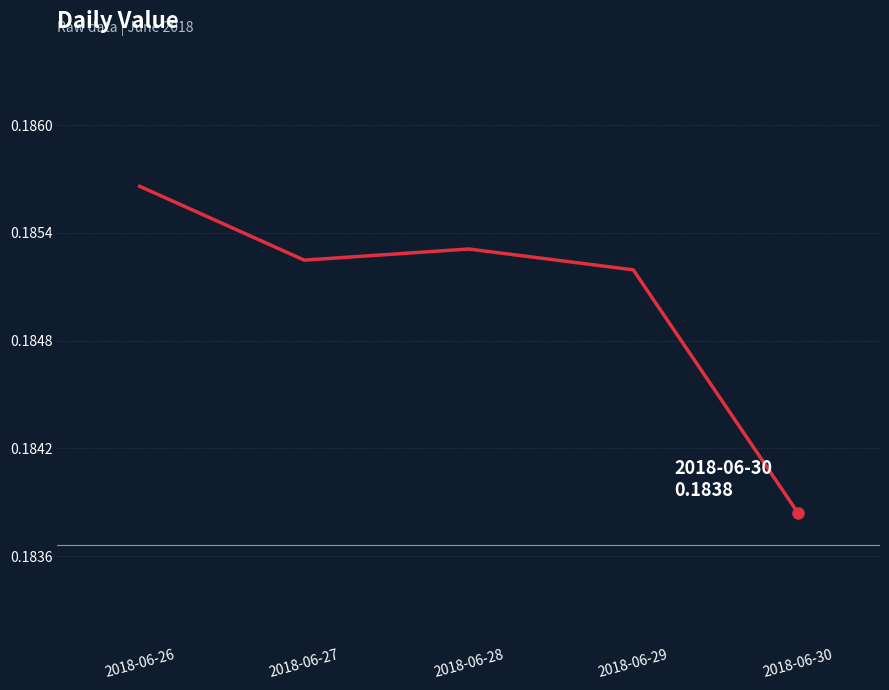

Rank the categories by value from lowest to highest.

2018-06-30, 2018-06-29, 2018-06-27, 2018-06-28, 2018-06-26